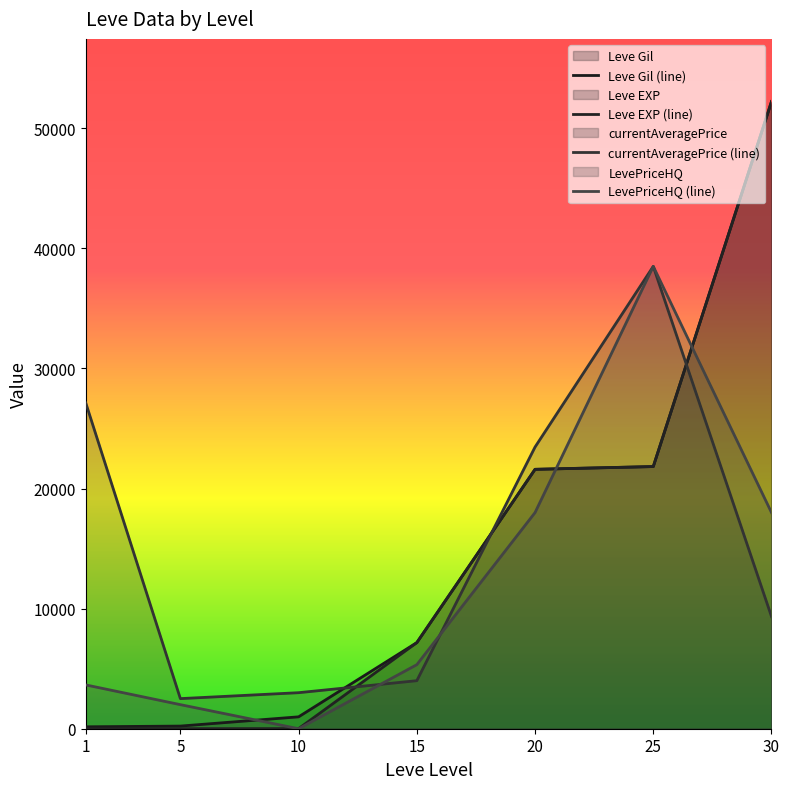

What is the sum of the LevePriceHQ values at 5 and 20?

20002.5